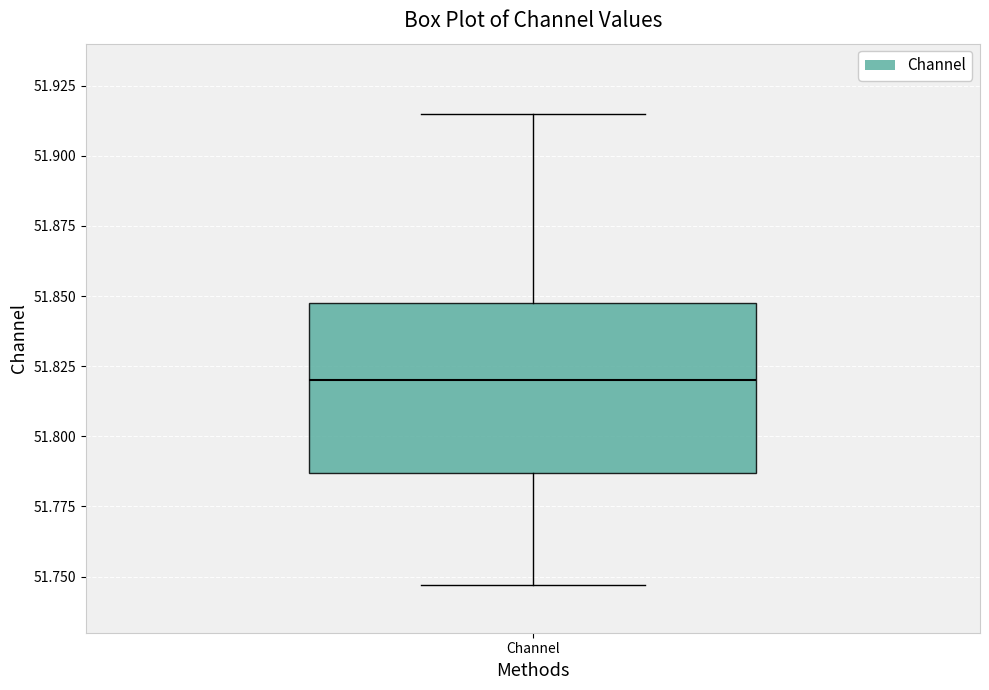

Transcribe this box plot: give where the median line is, the range the box spans, and where the two whiskers end, as read against the y-axis. The values are not printed on the chart, so give them approximately, as read against the axis.

median 51.820, box 51.785 to 51.845, whiskers 51.745 to 51.915